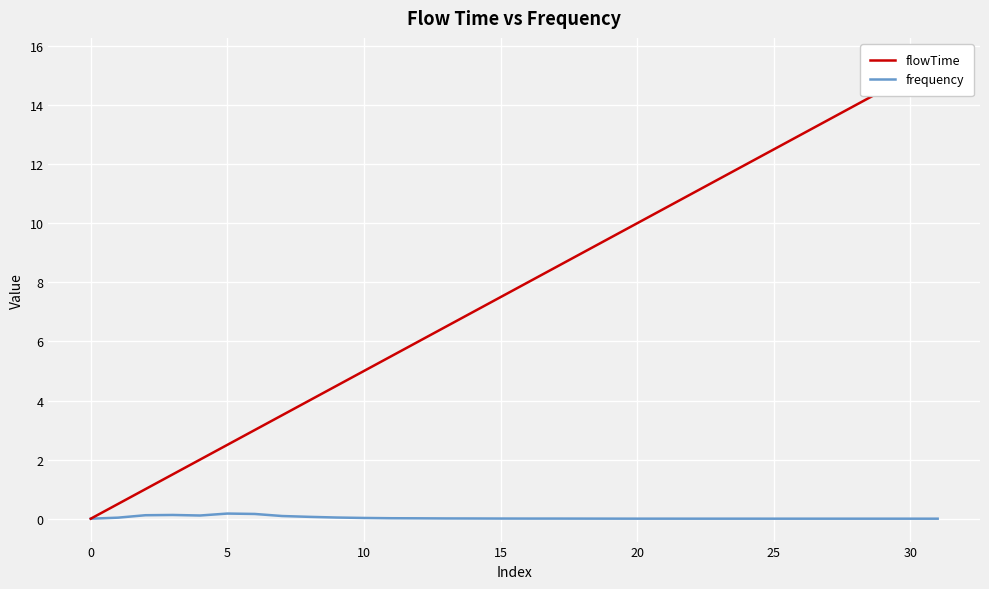

What is the total value across all series at 31?

15.5